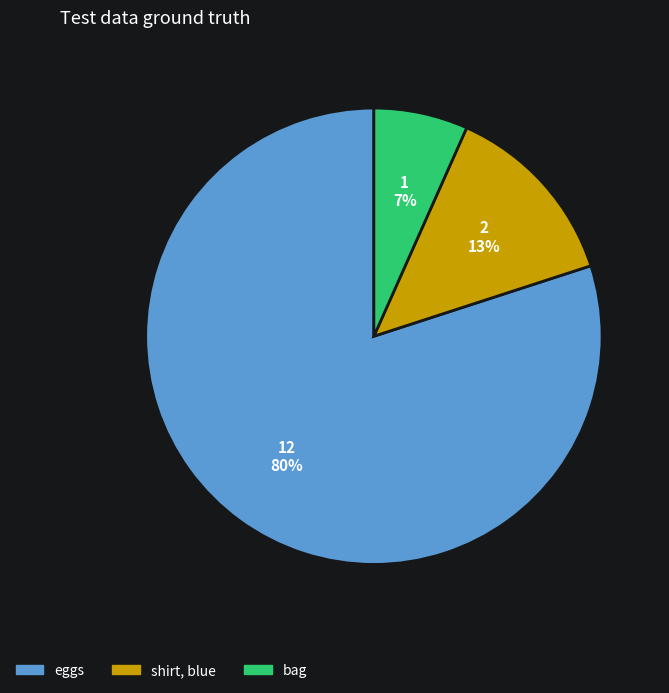

To the nearest percent, what percentage of the pie is bag?

7%